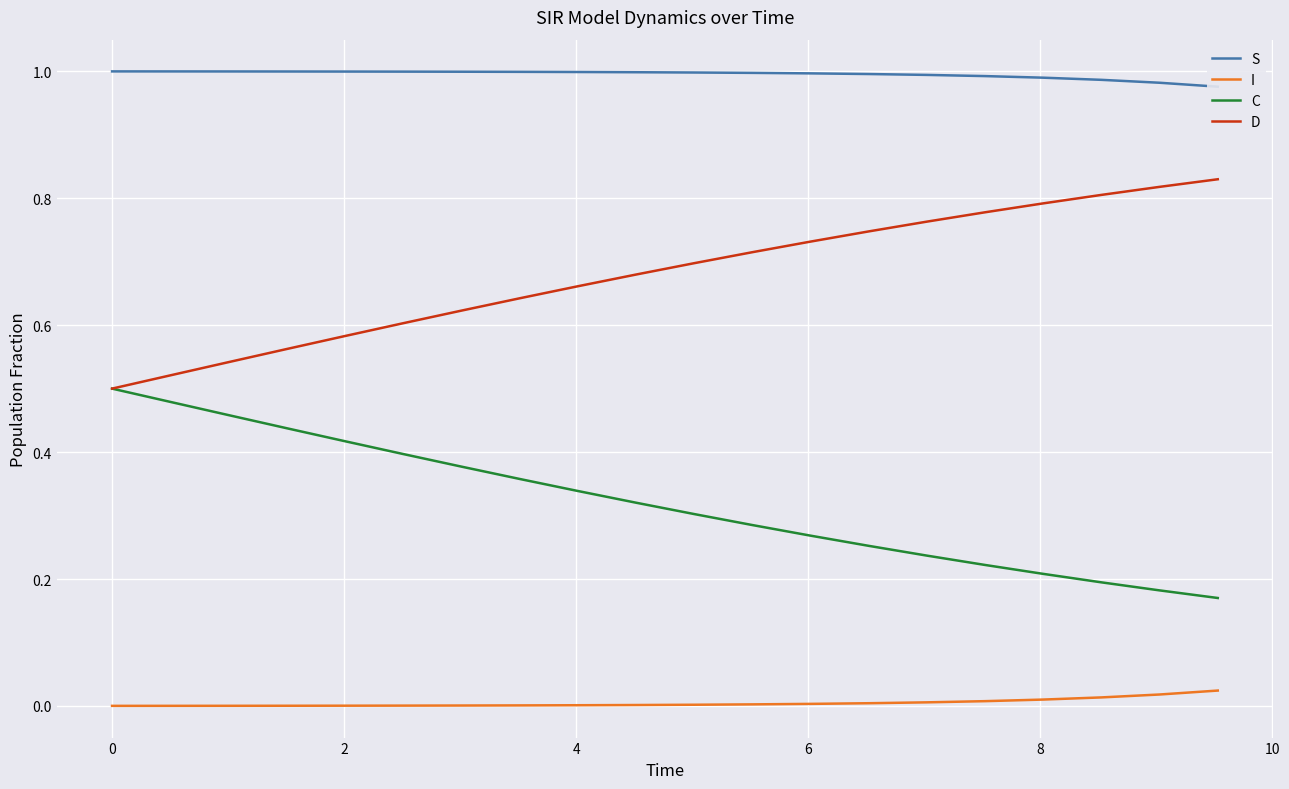

Which series has the widest spread of values?

C